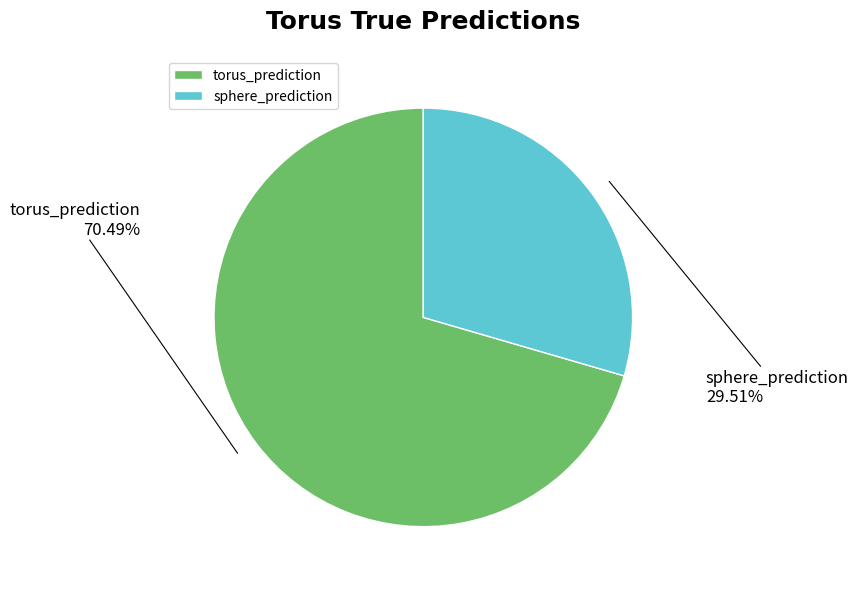

True or false: sphere_prediction accounts for 30% of the total.

True